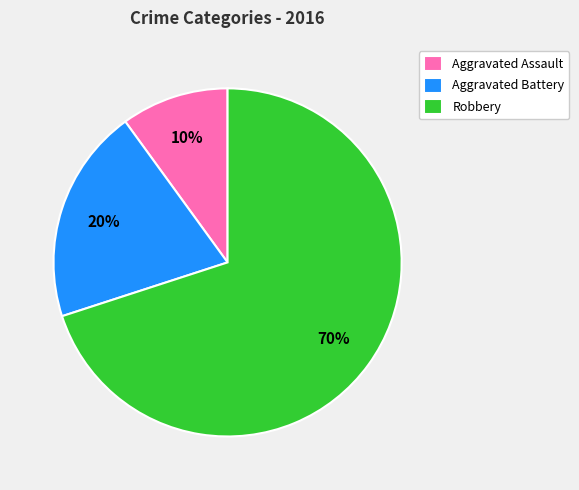

To the nearest percent, what percentage of the pie is Aggravated Battery?

20%